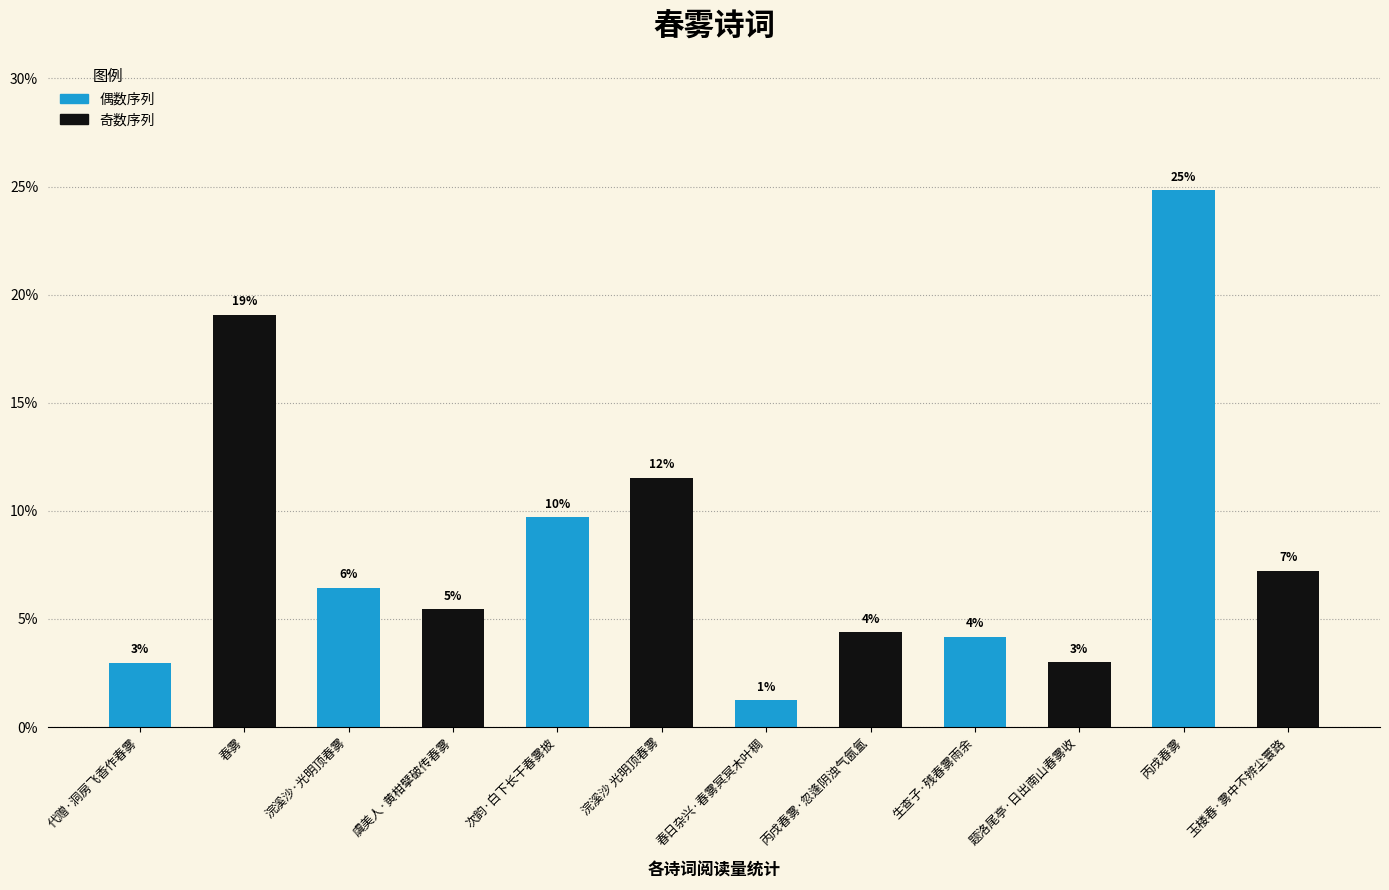

Reading right to left, what are all the values shown in this chart?

玉楼春·雾中不辨尘寰路=7.2	丙戌春雾=24.8	题洛尾亭·日出南山春雾收=3.0	生查子·残春雾雨余=4.2	丙戌春雾·忽逢阴浊气氤氲=4.4	春日杂兴·春雾冥冥木叶稠=1.2	浣溪沙 光明顶春雾=11.5	次韵·白下长干春雾披=9.7	虞美人·黄柑擘破传春雾=5.4	浣溪沙·光明顶春雾=6.4	春雾=19.1	代赠·洞房飞香作春雾=3.0